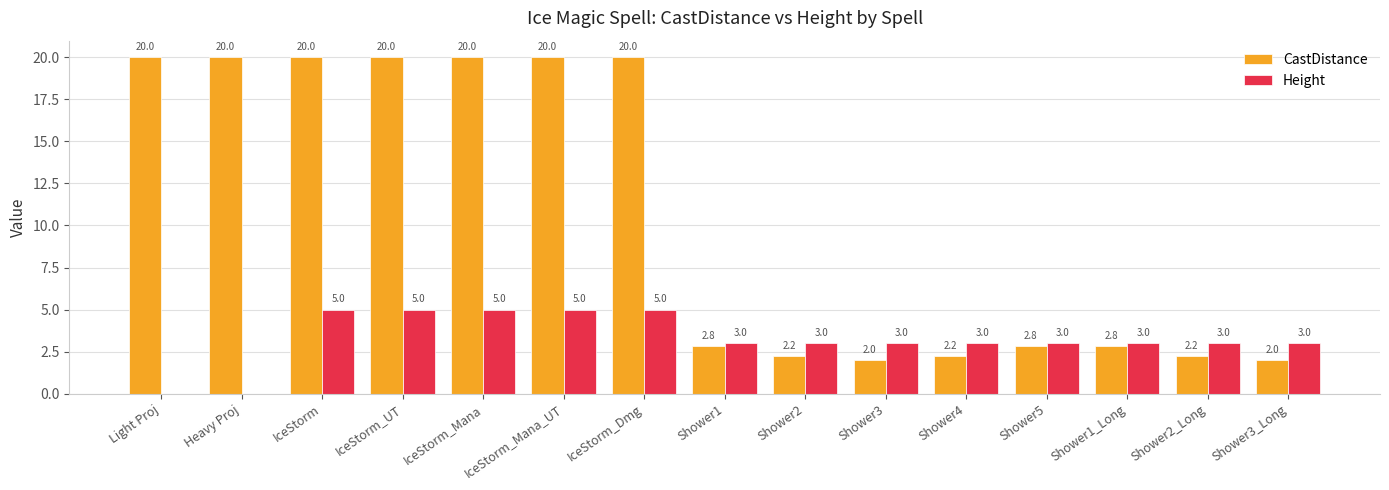

What is the sum of the Height values at IceStorm and Shower2_Long?

8.0